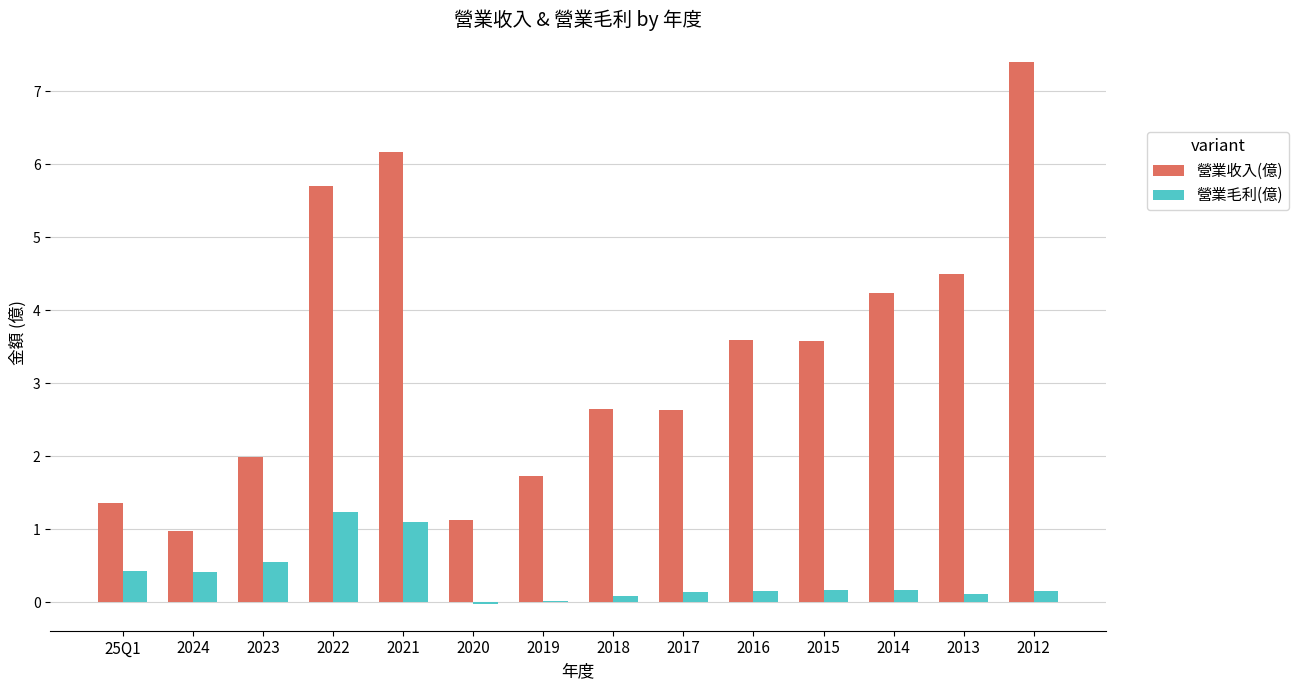

Are the bars grouped side by side (vs. stacked)?

Yes